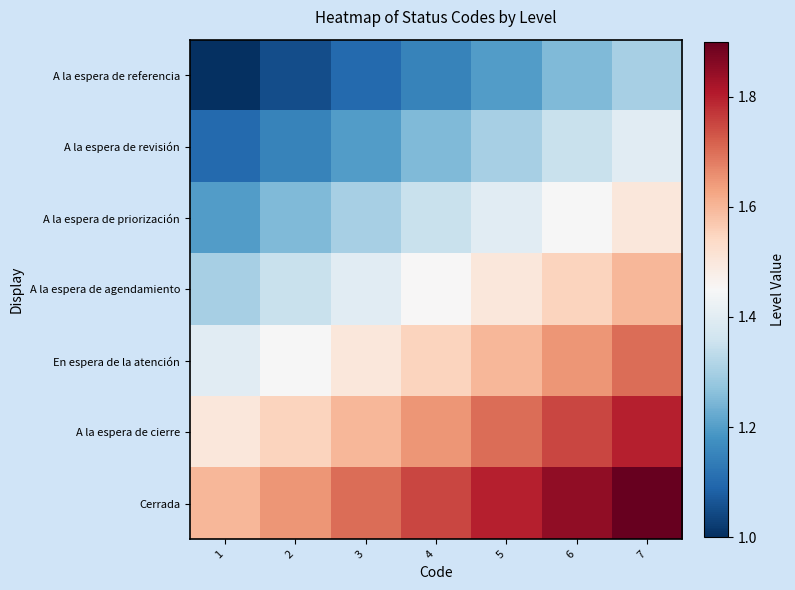

Between 1 and 7, which is larger?

7